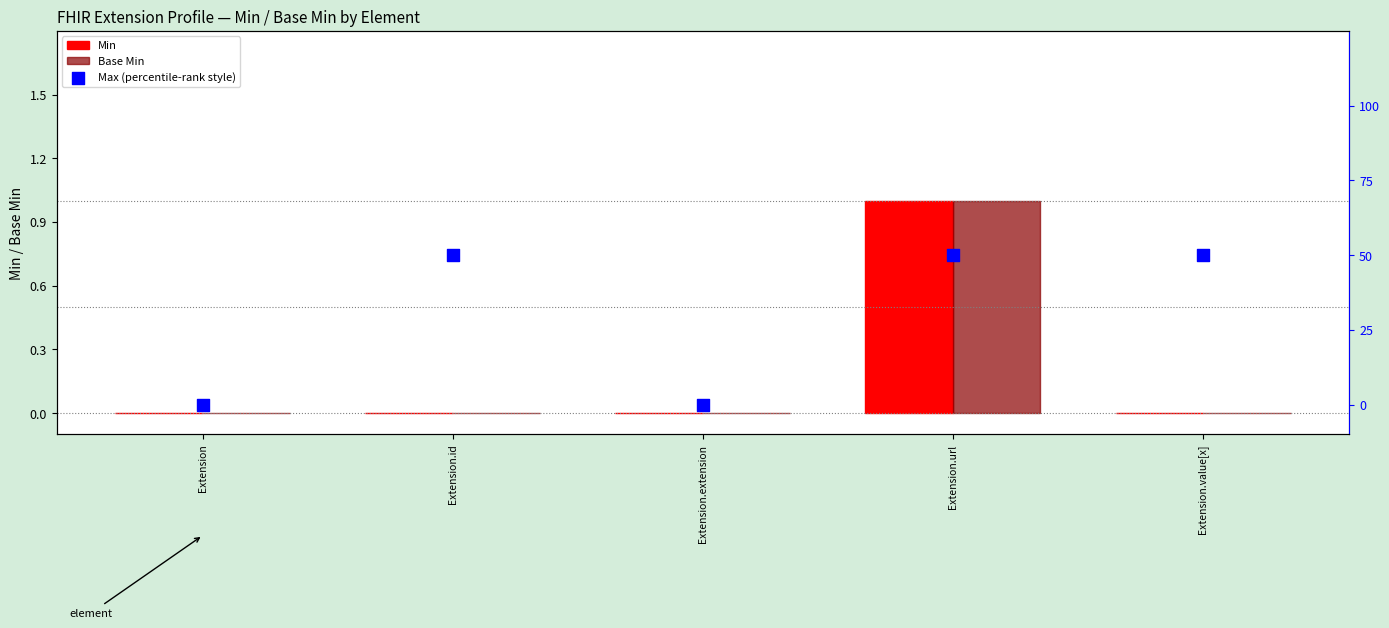

What is the total value across all series at Extension.value[x]?

1